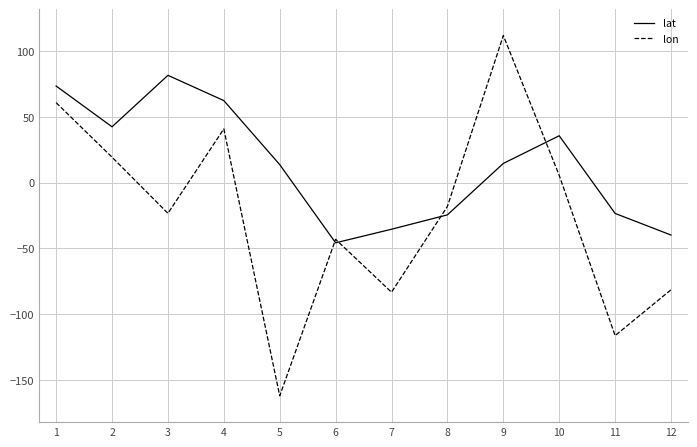

How many categories are shown in the chart?

12